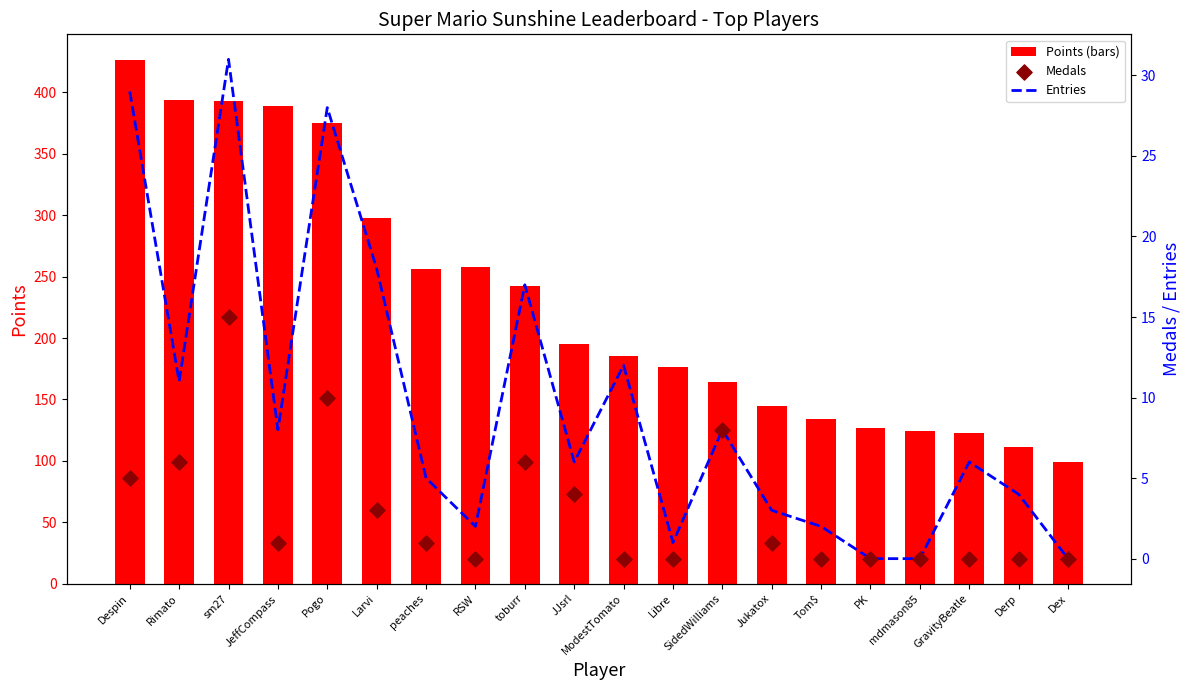

Which series contains the lowest Y value?

Entries